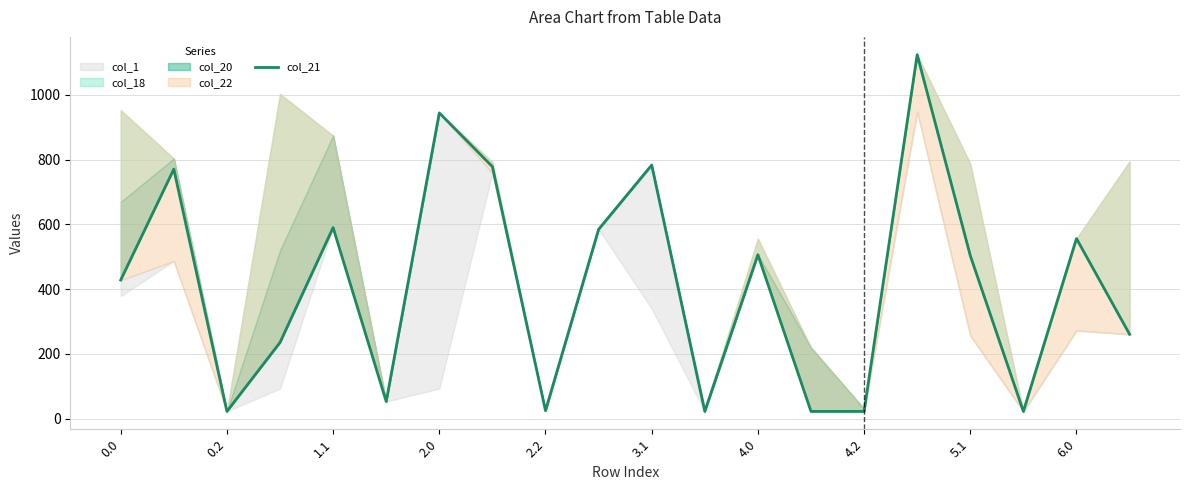

How many interior local peaks (higher than both neighbors) does the data have?

7